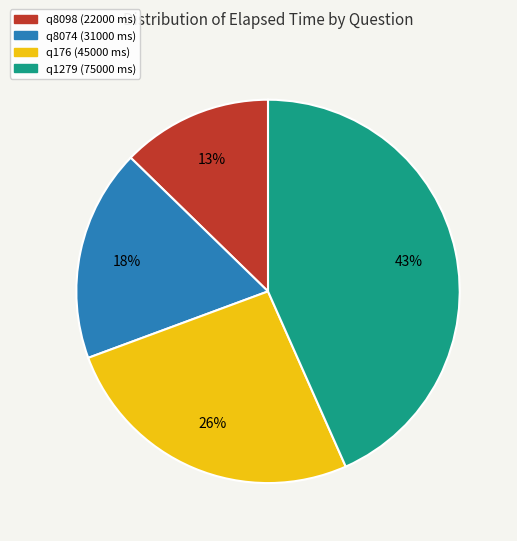

What is the ratio of the value at q176 to the value at q1279?

0.6